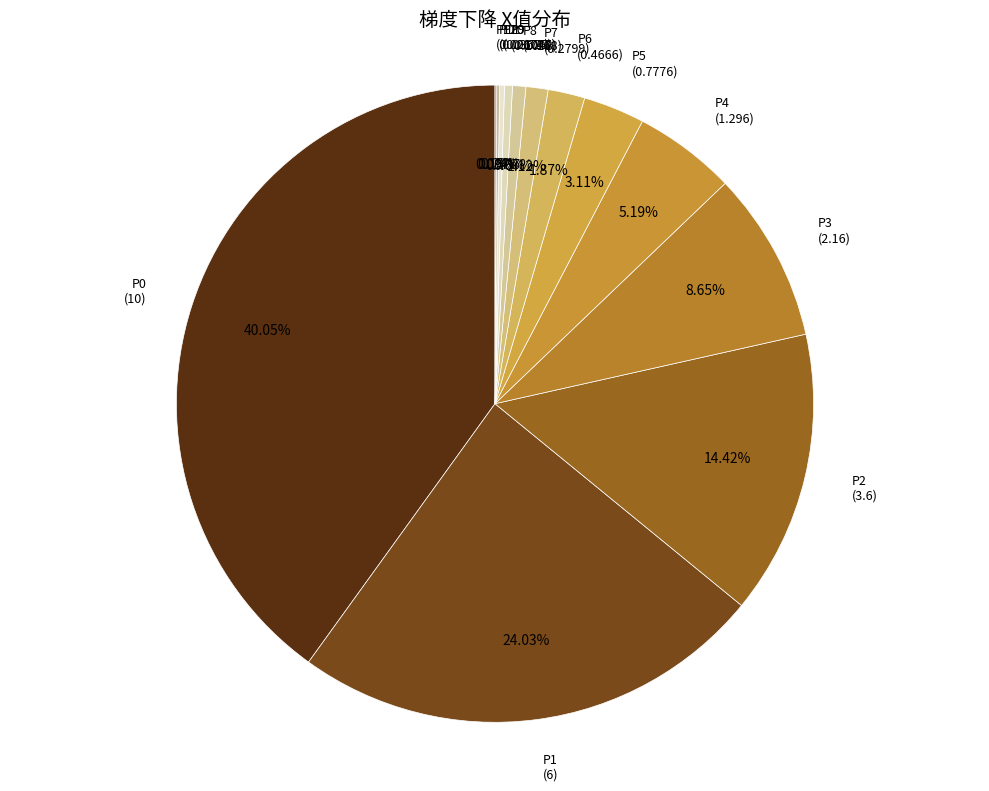

Is it true that P3 is 9% of the pie?

True